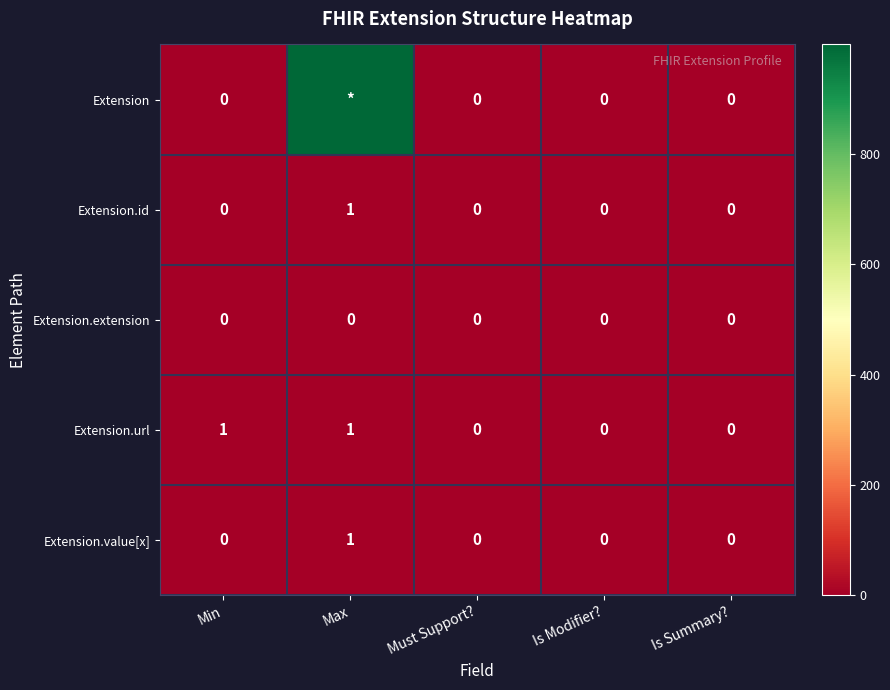

How many values in Extension.id are above zero?

1